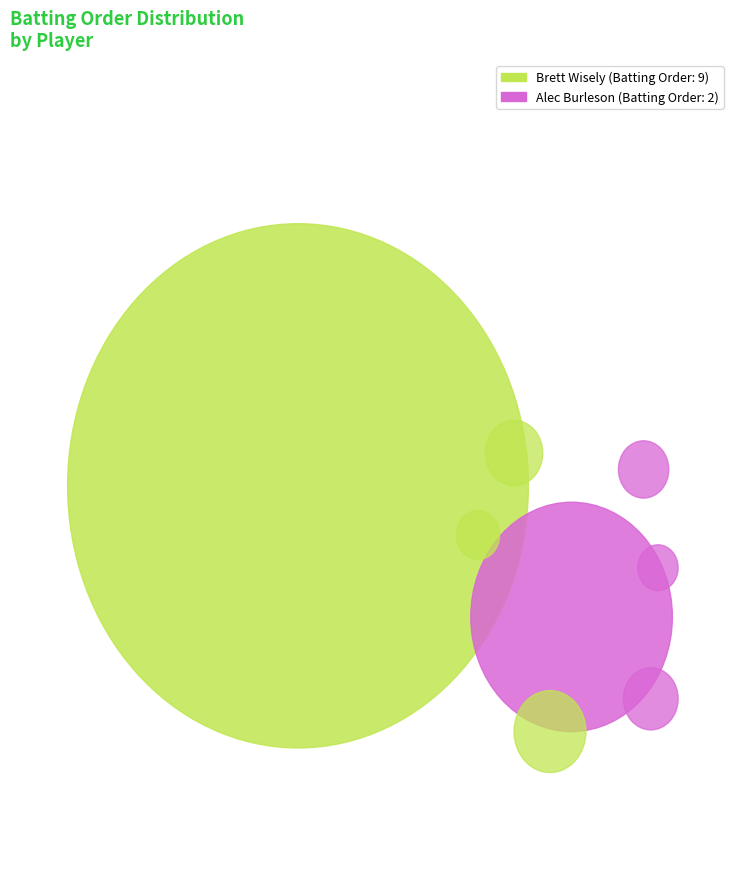

What is the largest slice in the pie chart?

Brett Wisely